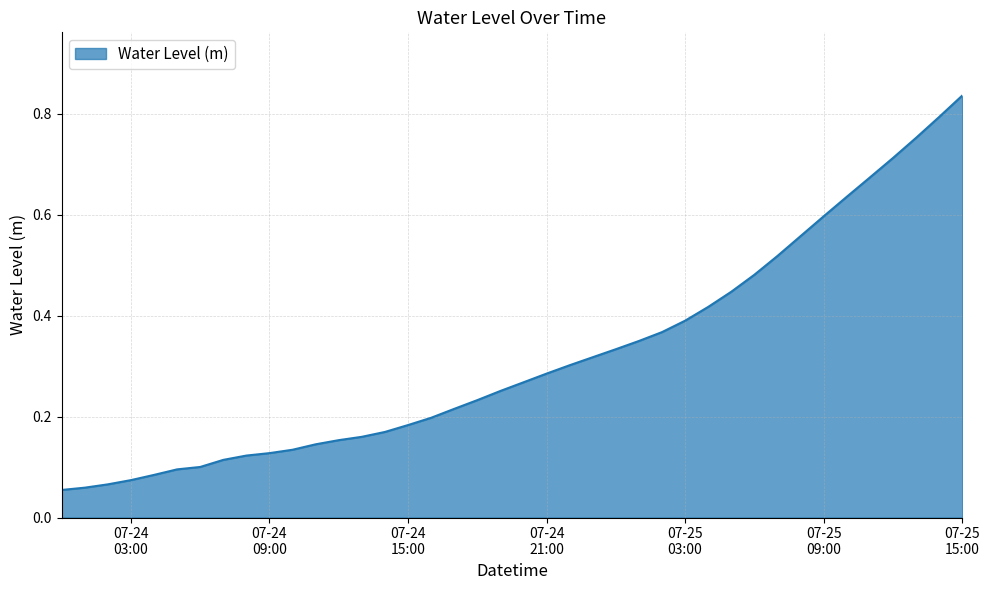

What is the value of the 21st point from the left?

0.3